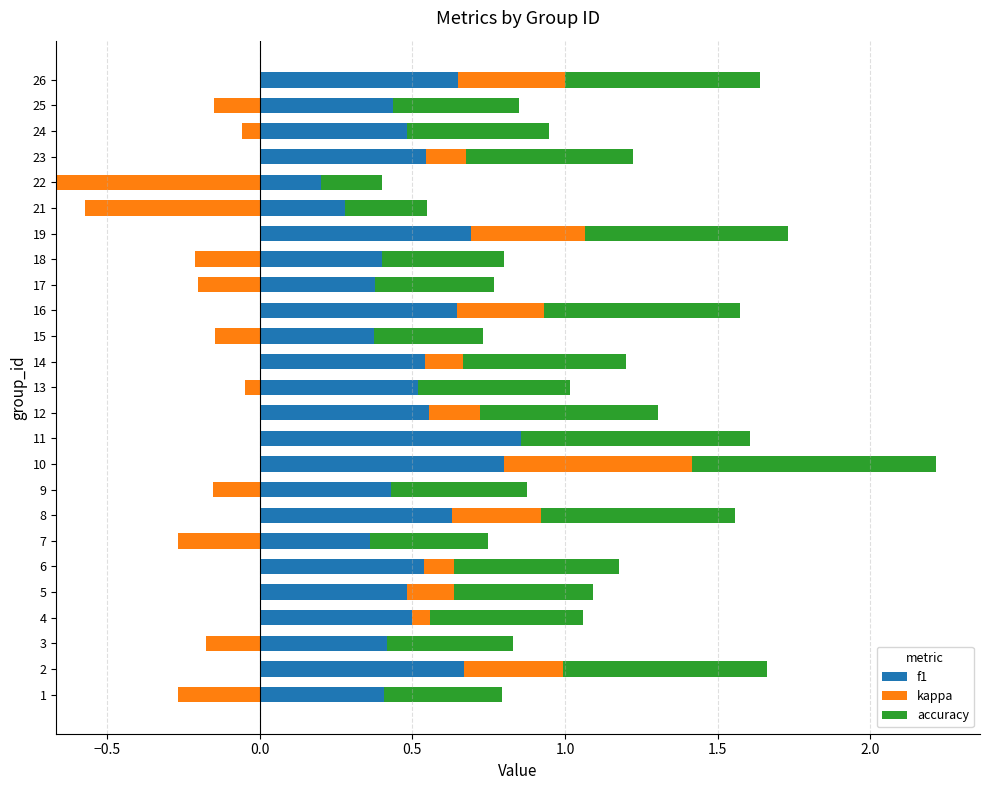

What is the value of the f1 bar at the 5th from the left?

0.5